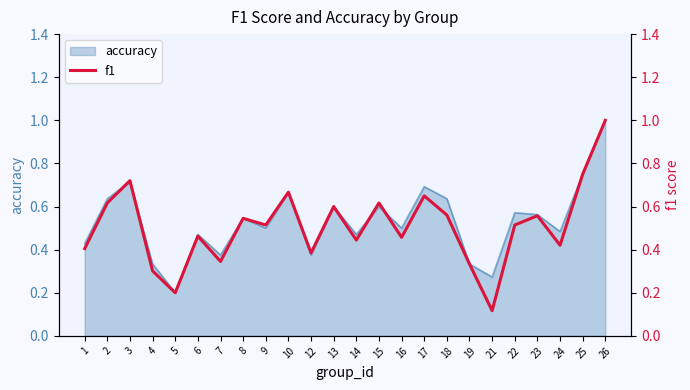

How many points are higher than both their immediate neighbors (excluding endpoints)?

8